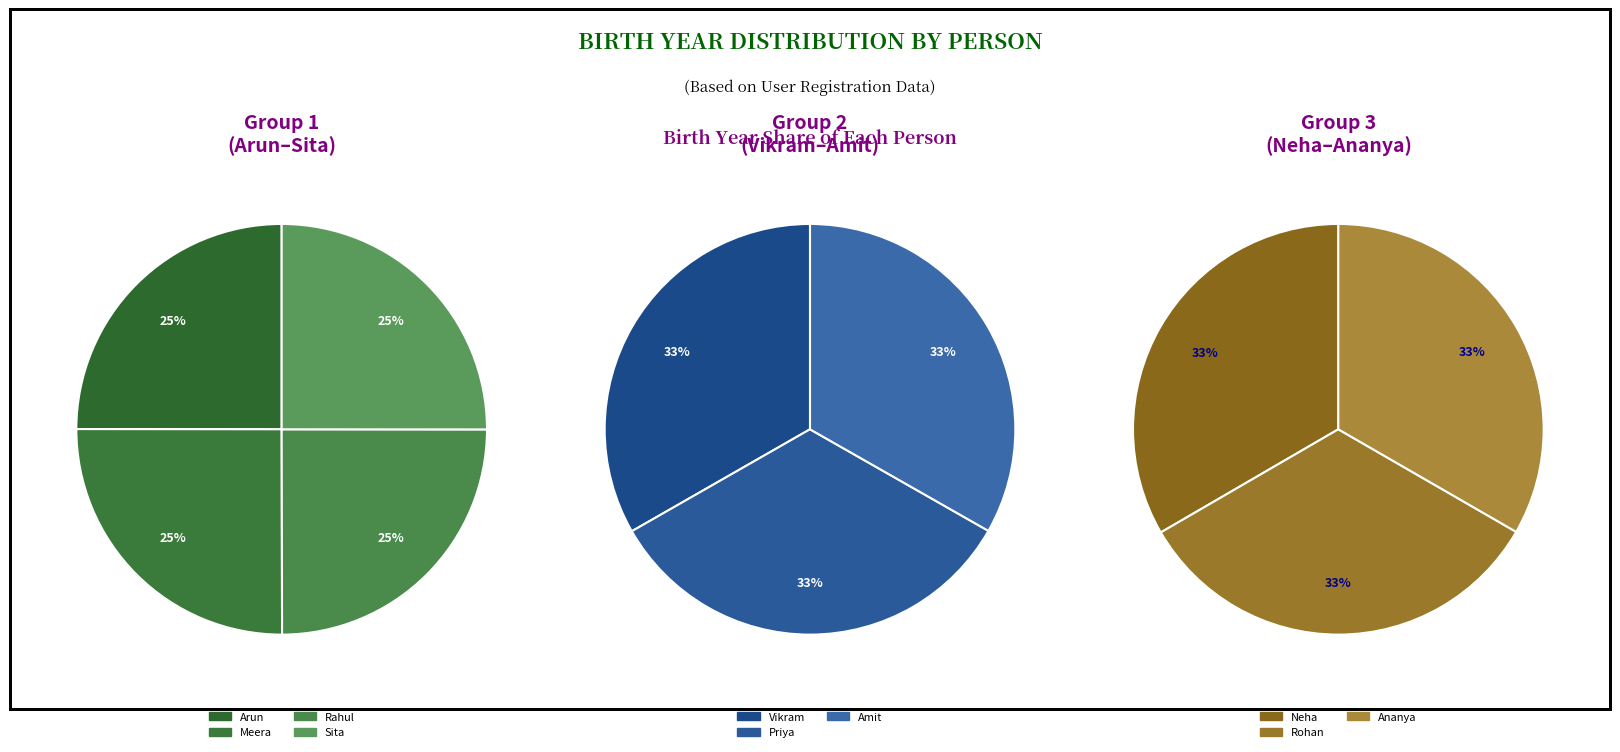

True or false: Meera accounts for 22% of the total.

False